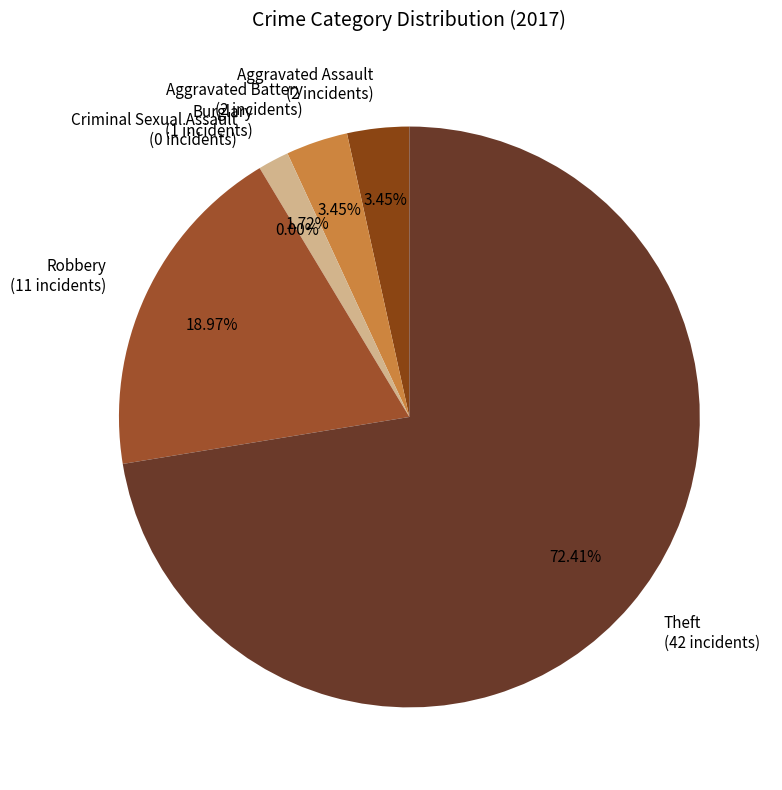

The Aggravated Assault slice represents 12% of the pie. True or false?

False